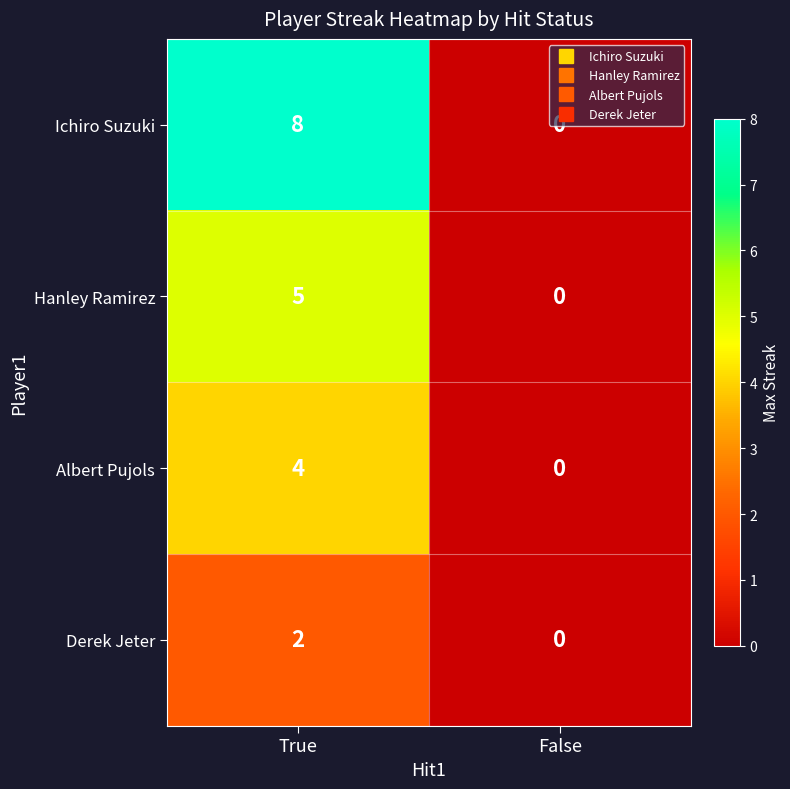

Which series has the largest total across all categories?

Ichiro Suzuki